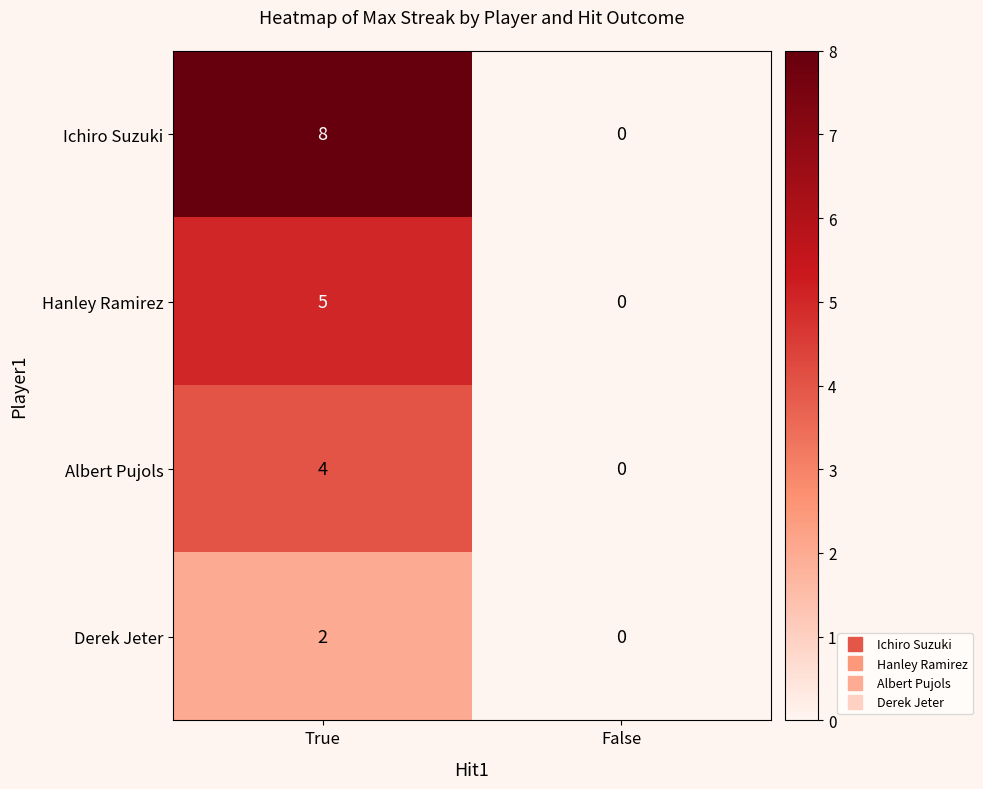

Reading left to right, list all the values displayed in this chart.

Ichiro Suzuki: 8	0
Hanley Ramirez: 5	0
Albert Pujols: 4	0
Derek Jeter: 2	0